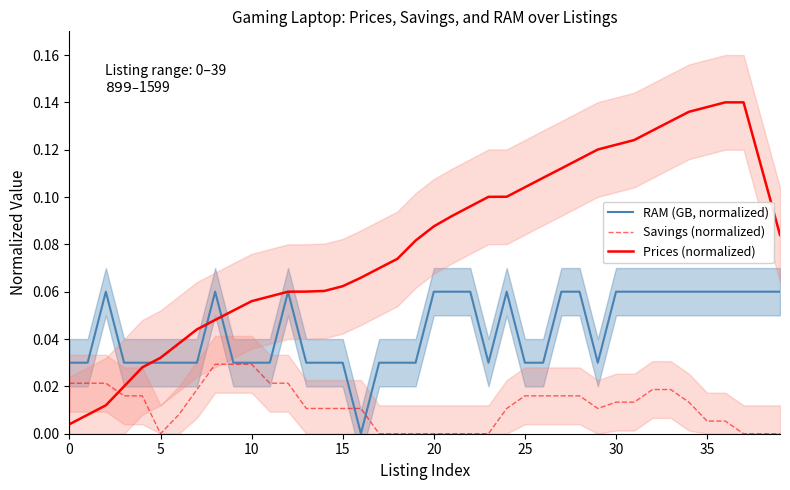

Where is the first local minimum for RAM (GB, normalized)?

16